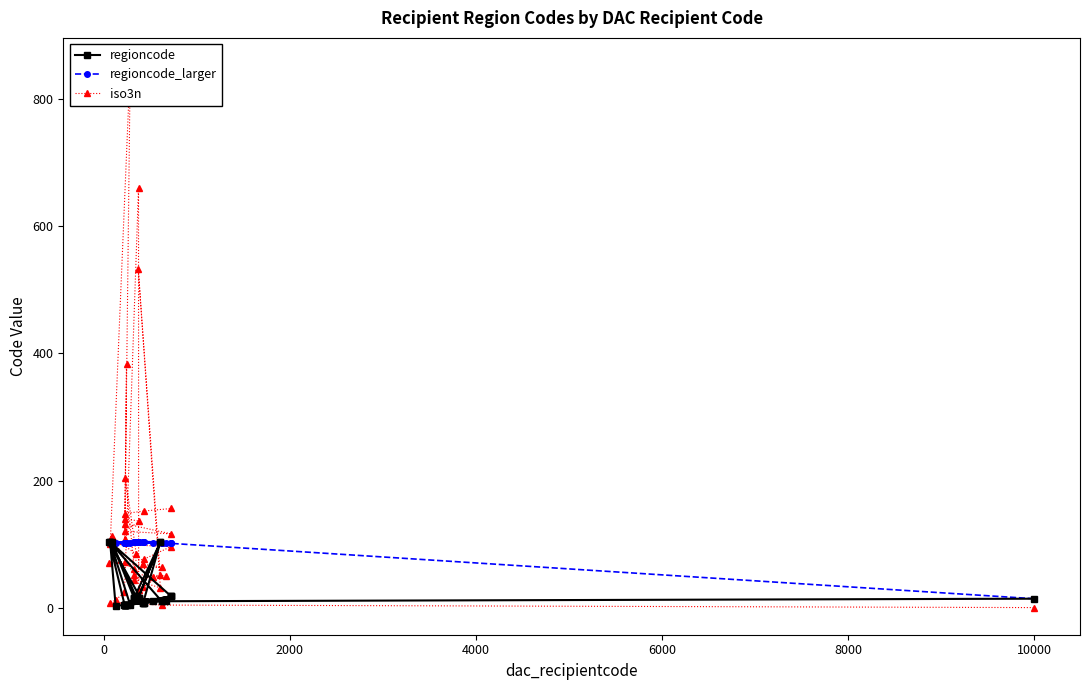

Does the chart display data point markers on the line(s)?

Yes